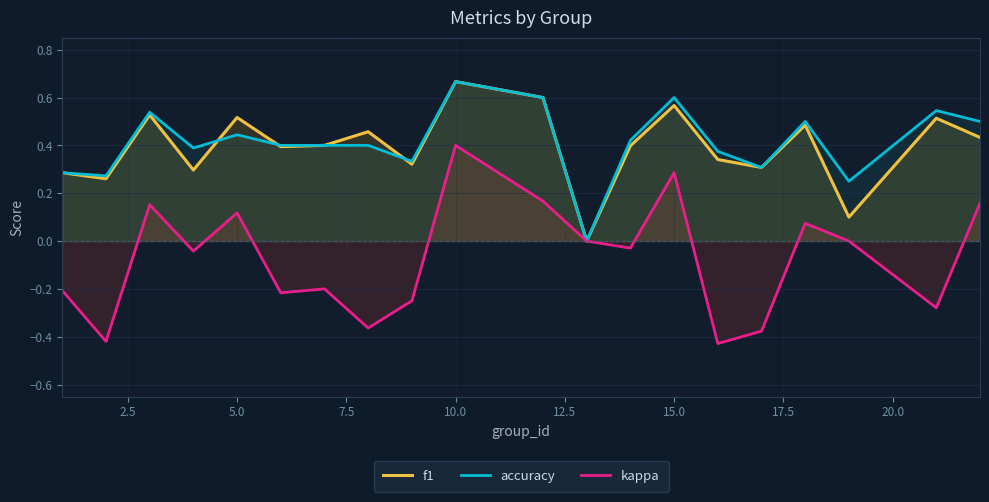

Which series has the widest spread of values?

kappa